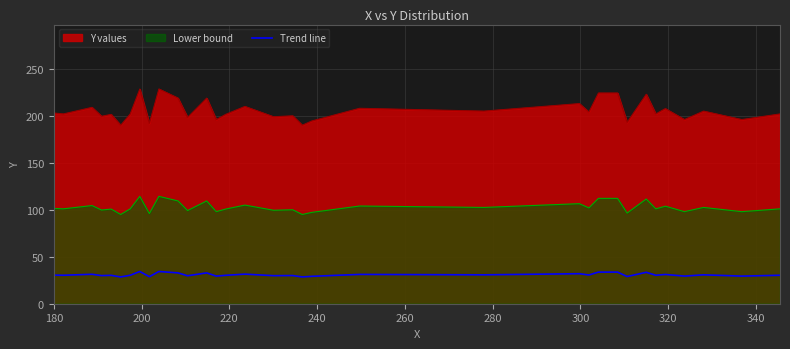

List the series in order of their peak value, lowest first.

Trend line, Lower bound, Y values